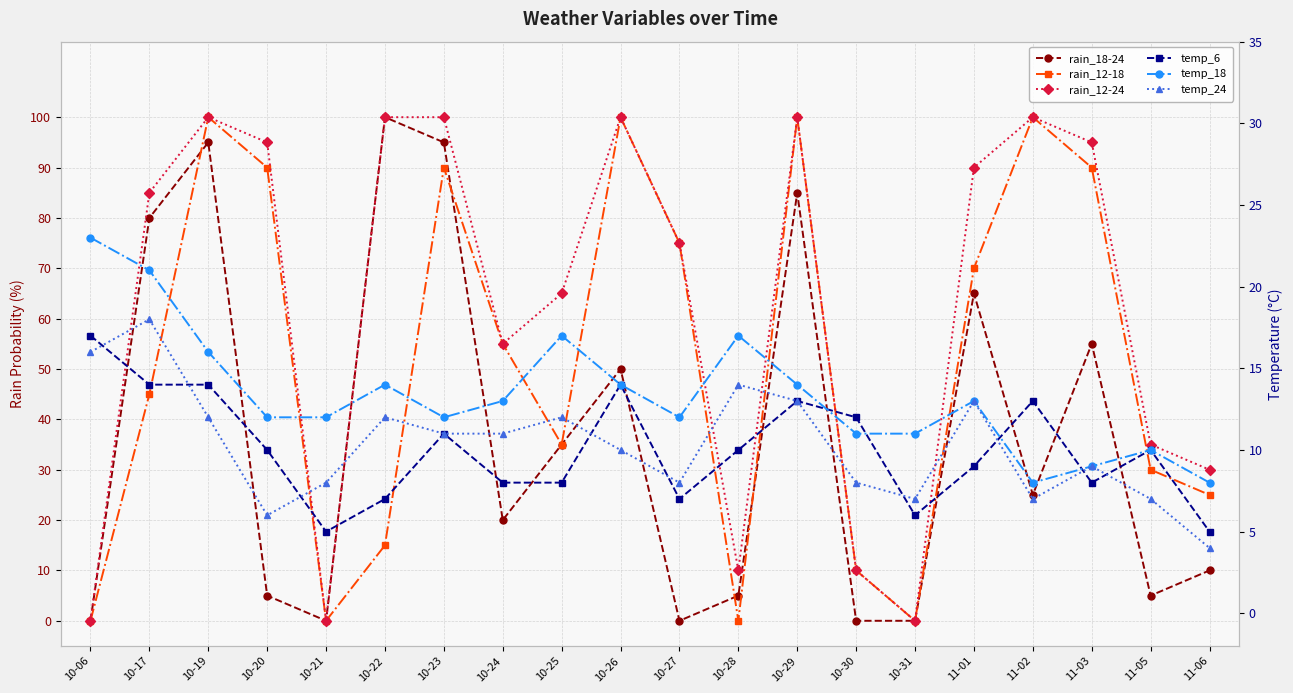

Reading left to right, list all the values displayed in this chart.

rain_18-24: 10-06=0	10-17=80	10-19=95	10-20=5	10-21=0	10-22=100	10-23=95	10-24=20	10-25=35	10-26=50	10-27=0	10-28=5	10-29=85	10-30=0	10-31=0	11-01=65	11-02=25	11-03=55	11-05=5	11-06=10
rain_12-18: 10-06=0	10-17=45	10-19=100	10-20=90	10-21=0	10-22=15	10-23=90	10-24=55	10-25=35	10-26=100	10-27=75	10-28=0	10-29=100	10-30=10	10-31=0	11-01=70	11-02=100	11-03=90	11-05=30	11-06=25
rain_12-24: 10-06=0	10-17=85	10-19=100	10-20=95	10-21=0	10-22=100	10-23=100	10-24=55	10-25=65	10-26=100	10-27=75	10-28=10	10-29=100	10-30=10	10-31=0	11-01=90	11-02=100	11-03=95	11-05=35	11-06=30
temp_6: 10-06=17	10-17=14	10-19=14	10-20=10	10-21=5	10-22=7	10-23=11	10-24=8	10-25=8	10-26=14	10-27=7	10-28=10	10-29=13	10-30=12	10-31=6	11-01=9	11-02=13	11-03=8	11-05=10	11-06=5
temp_18: 10-06=23	10-17=21	10-19=16	10-20=12	10-21=12	10-22=14	10-23=12	10-24=13	10-25=17	10-26=14	10-27=12	10-28=17	10-29=14	10-30=11	10-31=11	11-01=13	11-02=8	11-03=9	11-05=10	11-06=8
temp_24: 10-06=16	10-17=18	10-19=12	10-20=6	10-21=8	10-22=12	10-23=11	10-24=11	10-25=12	10-26=10	10-27=8	10-28=14	10-29=13	10-30=8	10-31=7	11-01=13	11-02=7	11-03=9	11-05=7	11-06=4